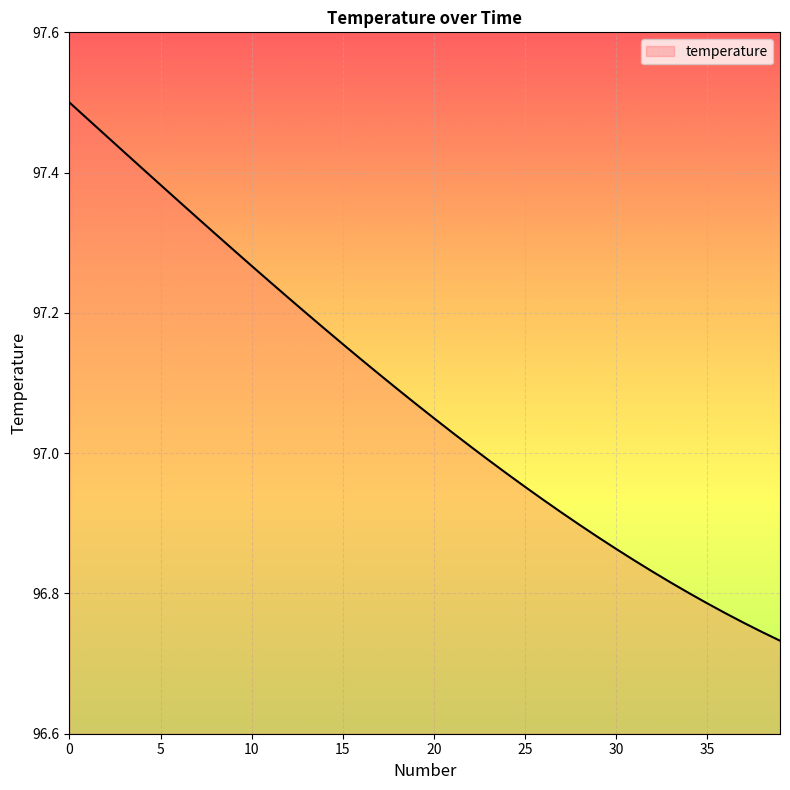

Does the chart have visible grid lines?

Yes